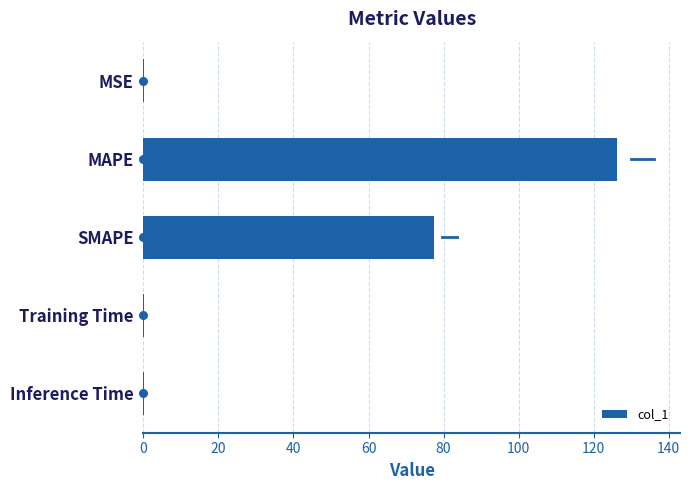

At which label does col_1 reach its peak?

MAPE